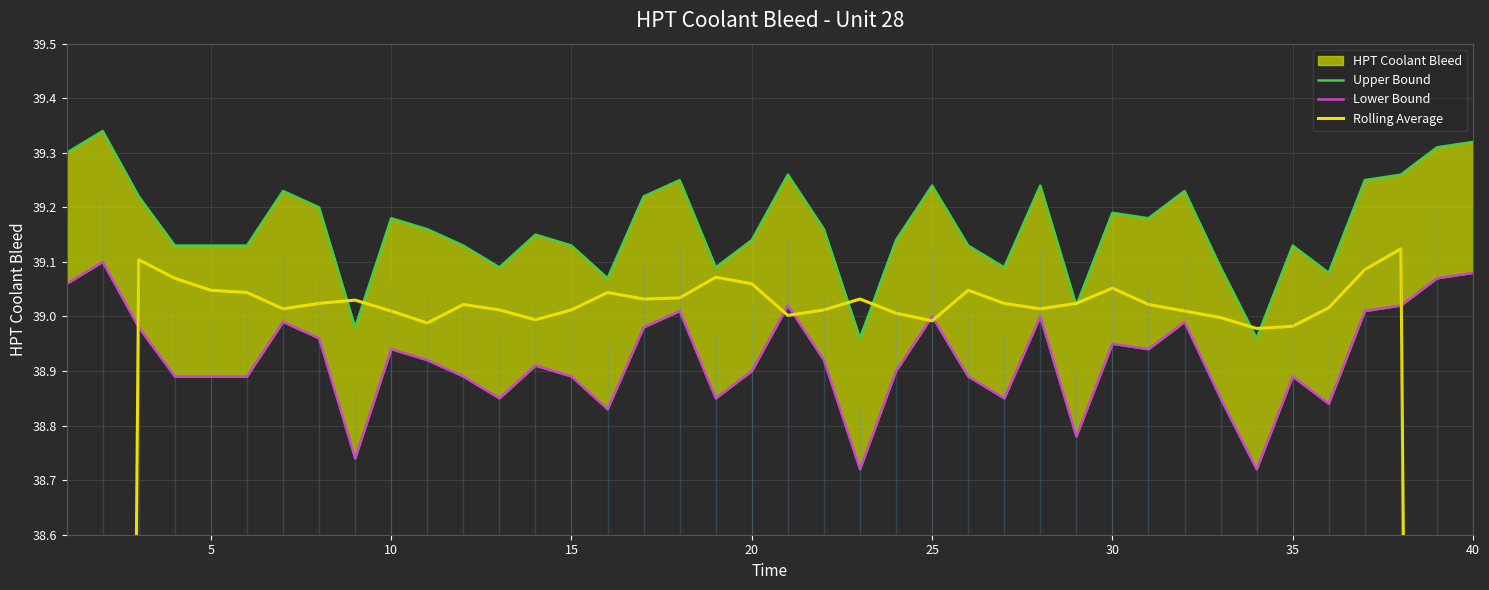

Between 35 and 34, which series saw the biggest shift?

Upper Bound